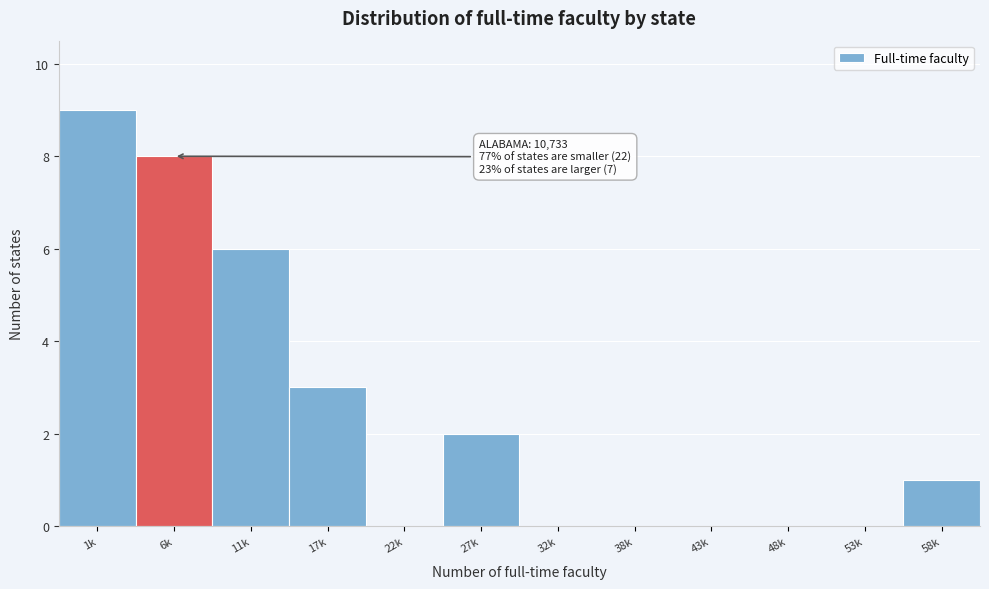

Reading left to right, extract all data points from this chart.

1k=9	6k=8	11k=6	17k=3	22k=0	27k=2	32k=0	38k=0	43k=0	48k=0	53k=0	58k=1